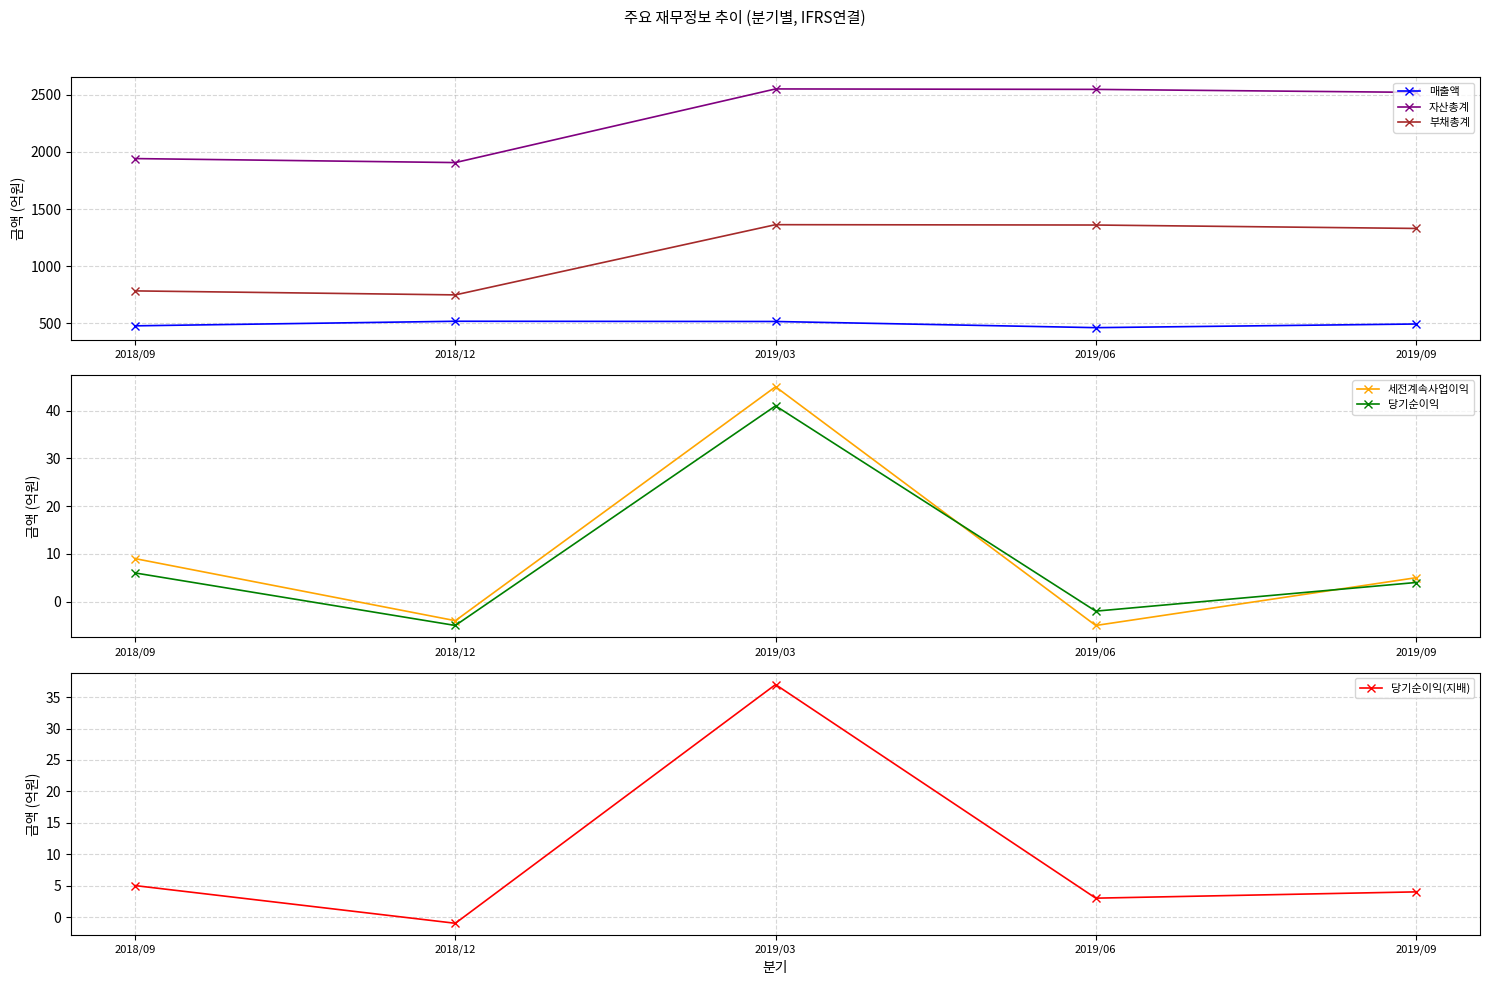

The 자산총계 series shows 2548 at 2019/06. True or false?

True